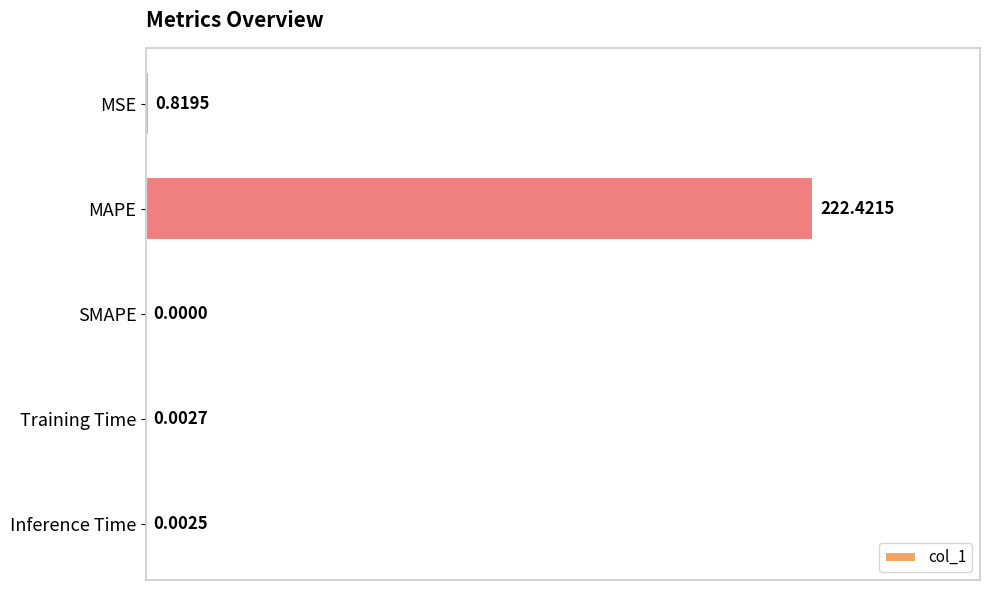

How many positive values are there?

4